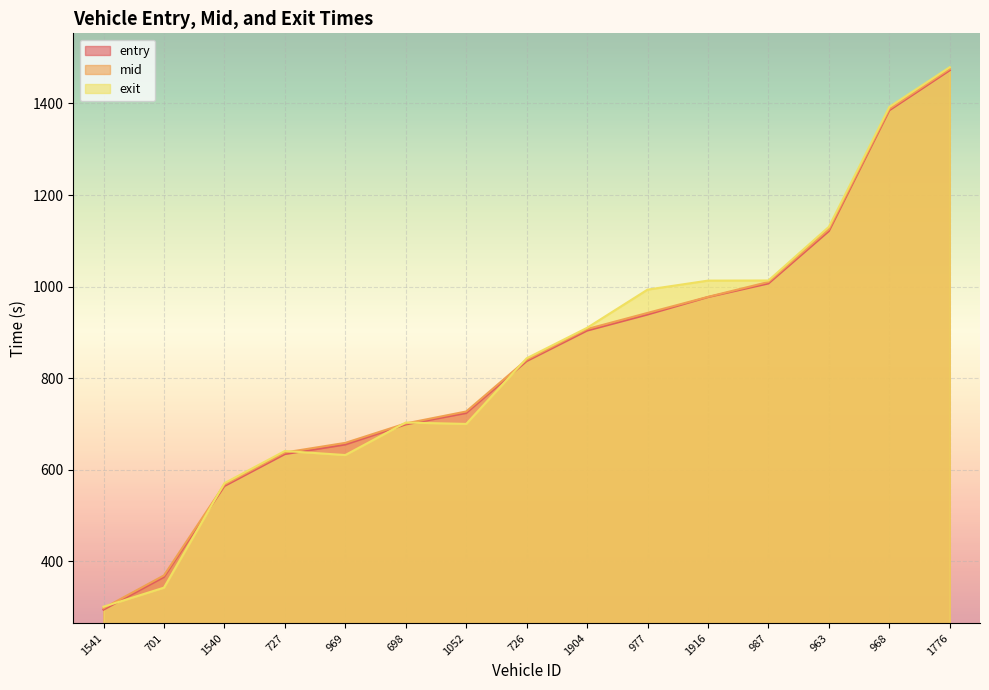

Where is mid nearest to the value 886?

1904